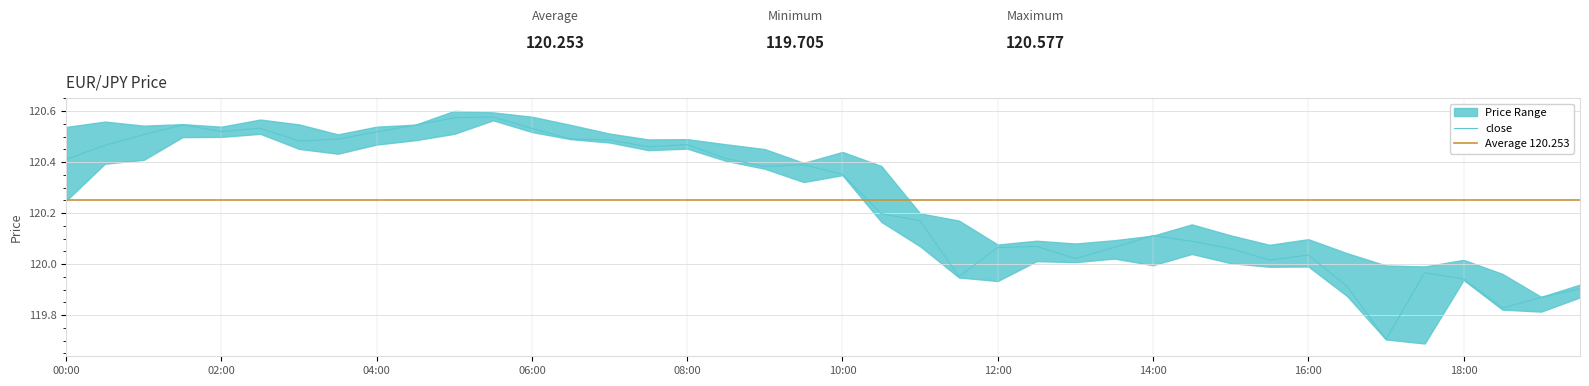

The low series shows 120.5 at 02:30. True or false?

True